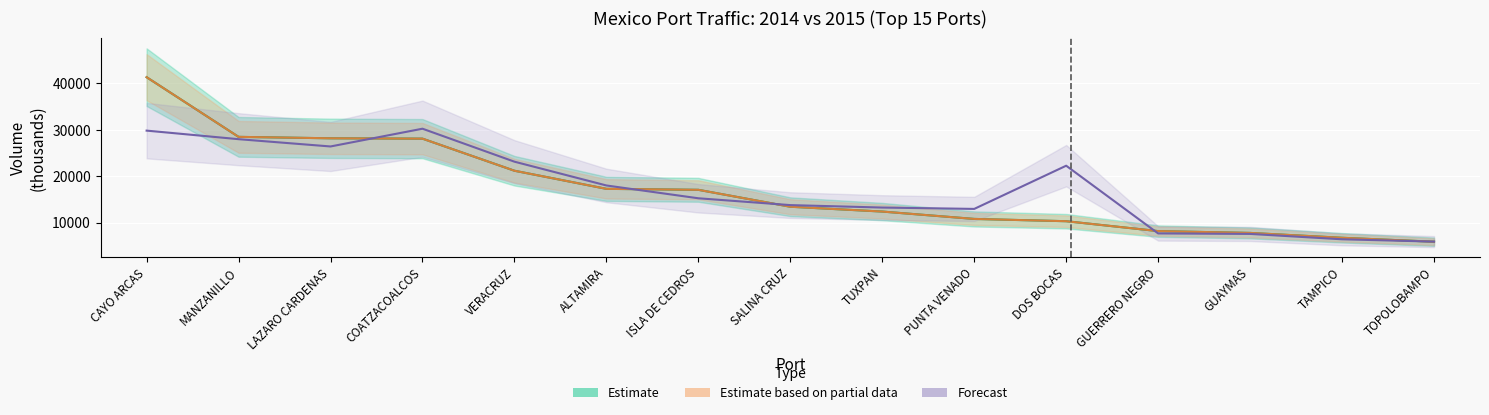

Which category has the highest value in the Forecast series?

COATZACOALCOS